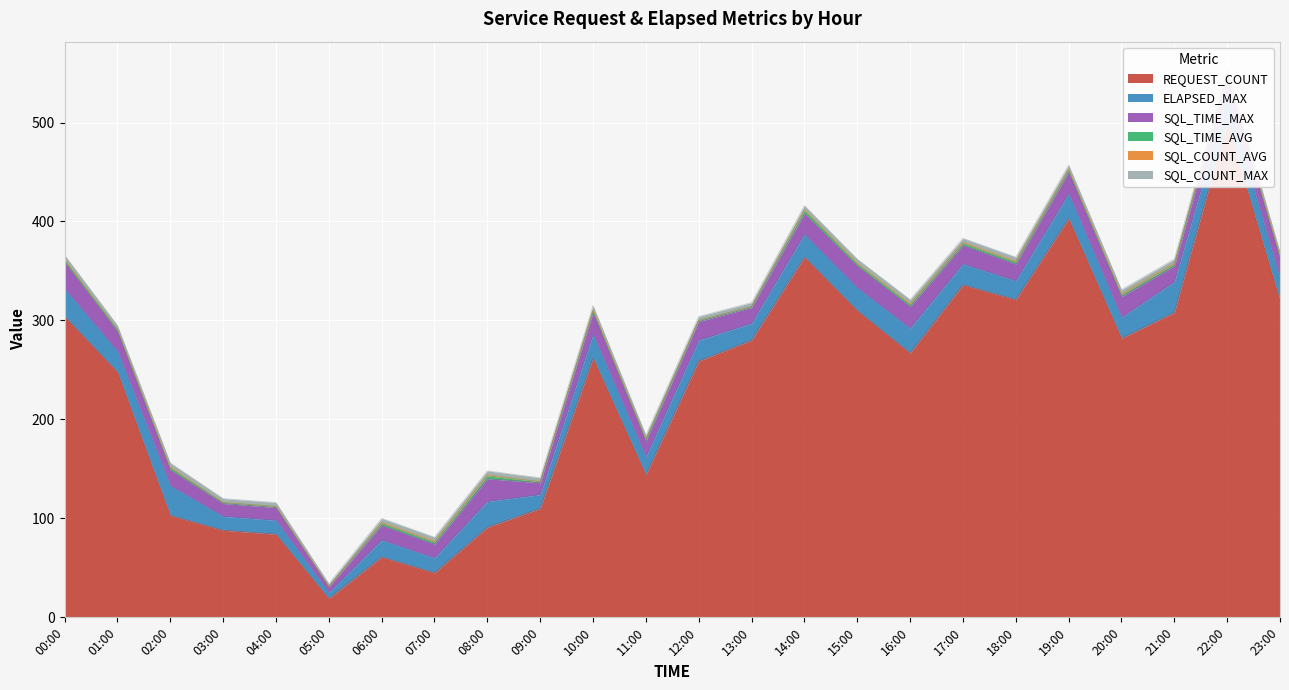

What is the average value of the SQL_TIME_MAX series?

18